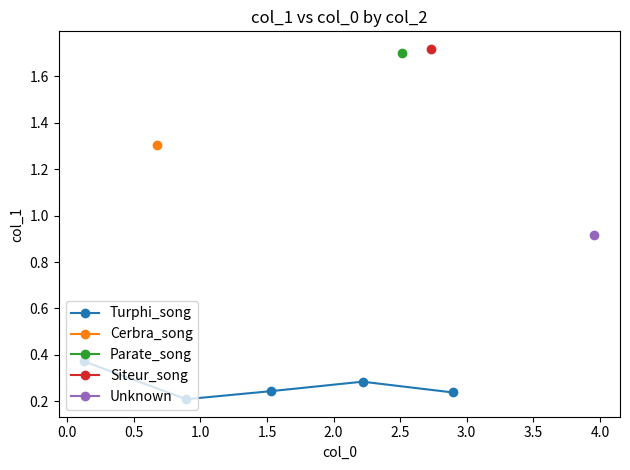

Count the Turphi_song values in the range 0 to 1.

5